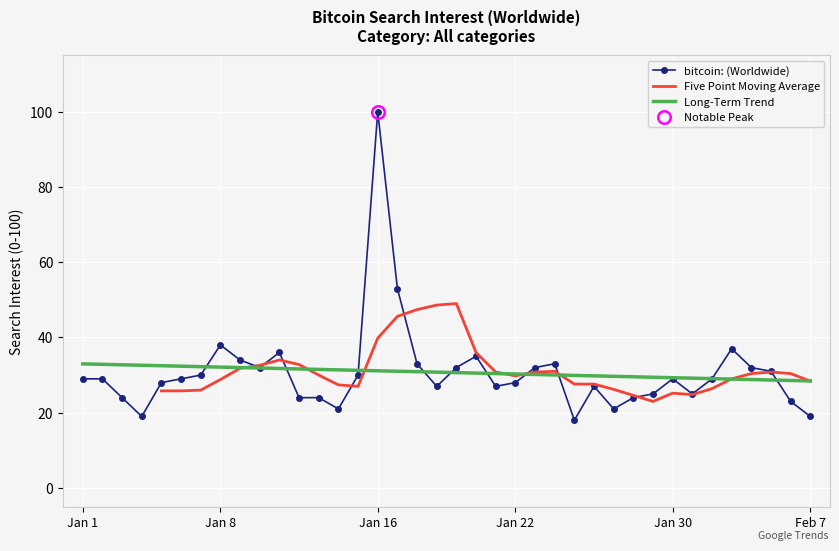

What is the minimum value for Long-Term Trend?

28.4